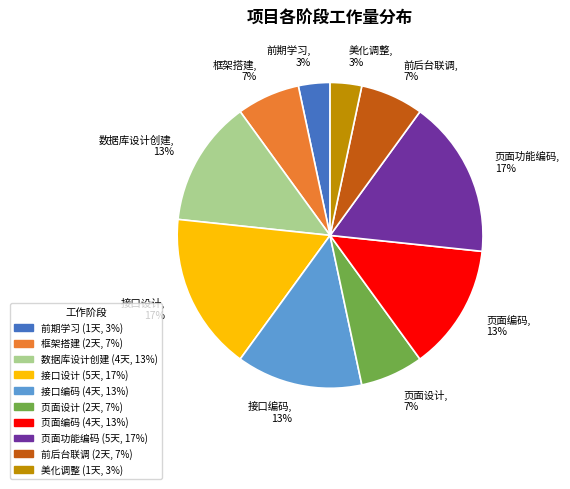

Combined, do 页面功能编码 and 前期学习 account for over 50%?

No